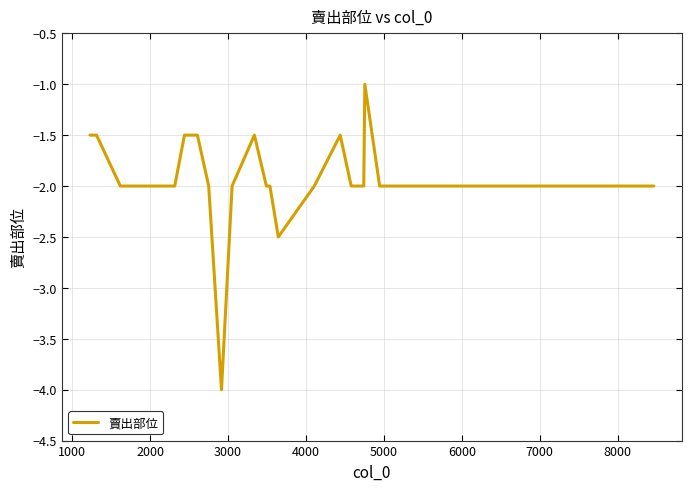

What is the average value?

-2.0